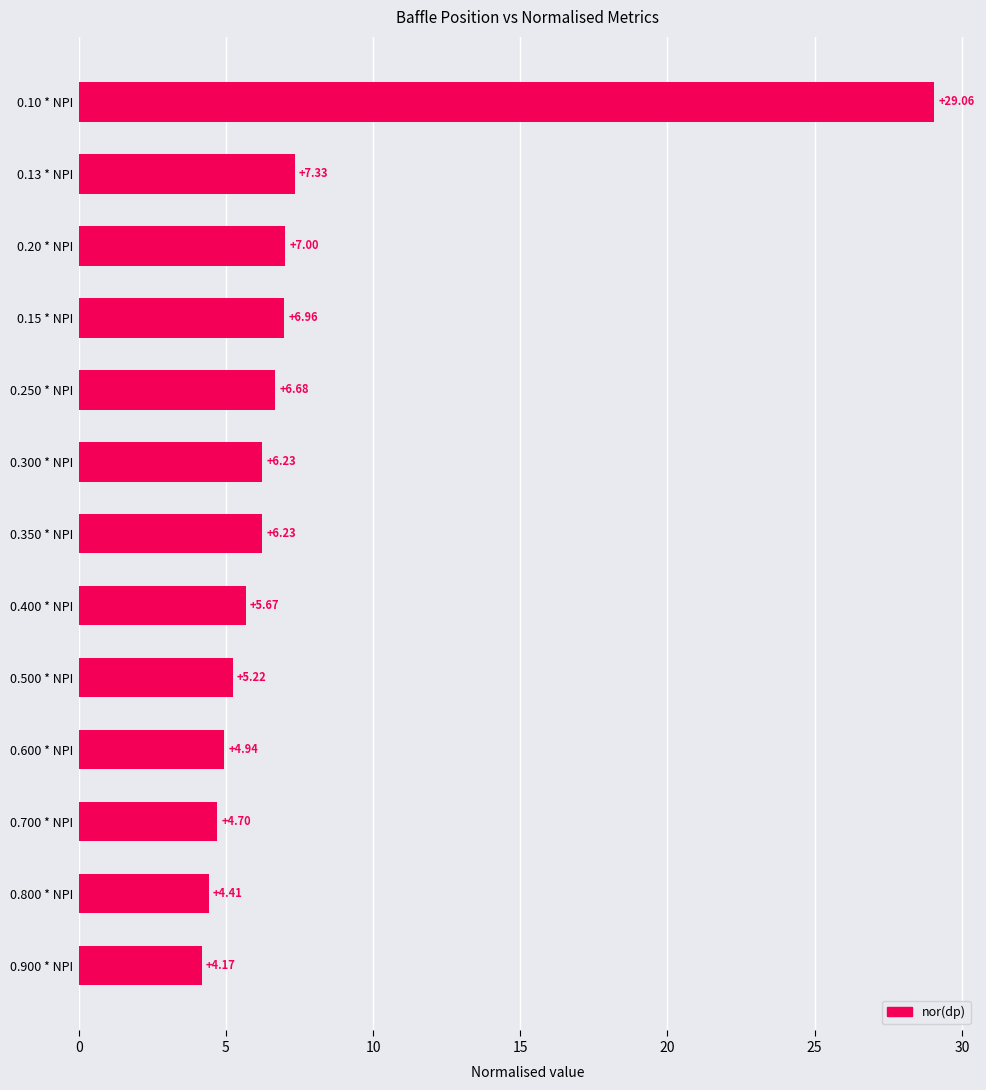

What is the difference between the values at 0.350 * NPI and 0.20 * NPI?

0.8